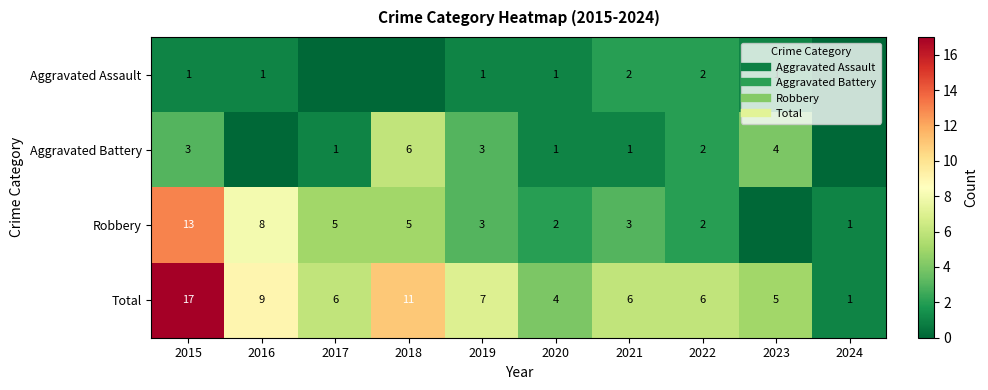

Rank the categories by Aggravated Battery value from lowest to highest.

2016, 2024, 2017, 2020, 2021, 2022, 2015, 2019, 2023, 2018